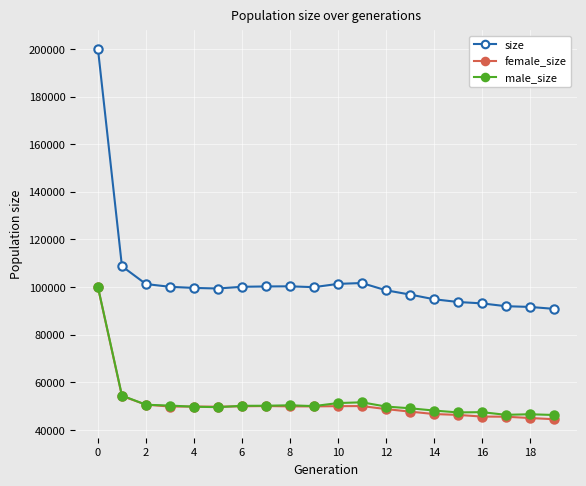

What is the difference between the second highest and minimum values in the size series?

17889